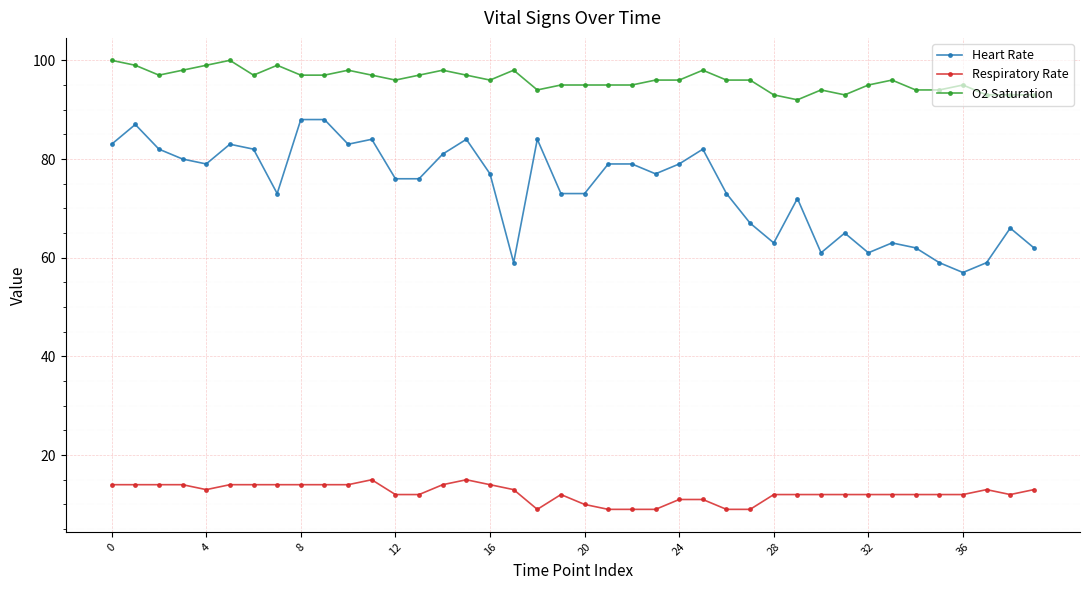

List the series in order of their overall mean, lowest first.

Respiratory Rate, Heart Rate, O2 Saturation